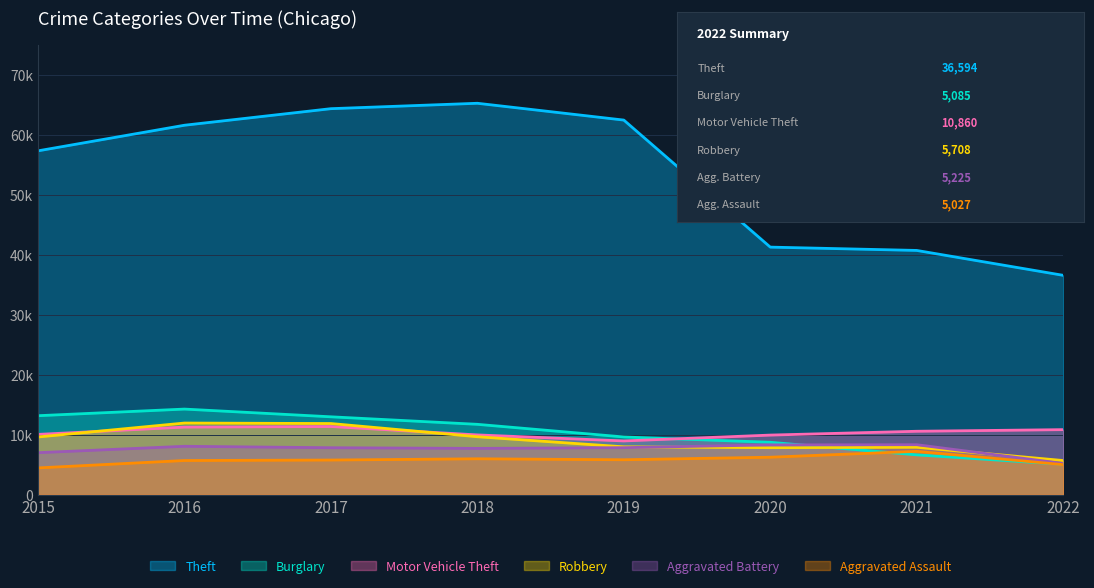

At how many categories does at least one series exceed 33218?

8